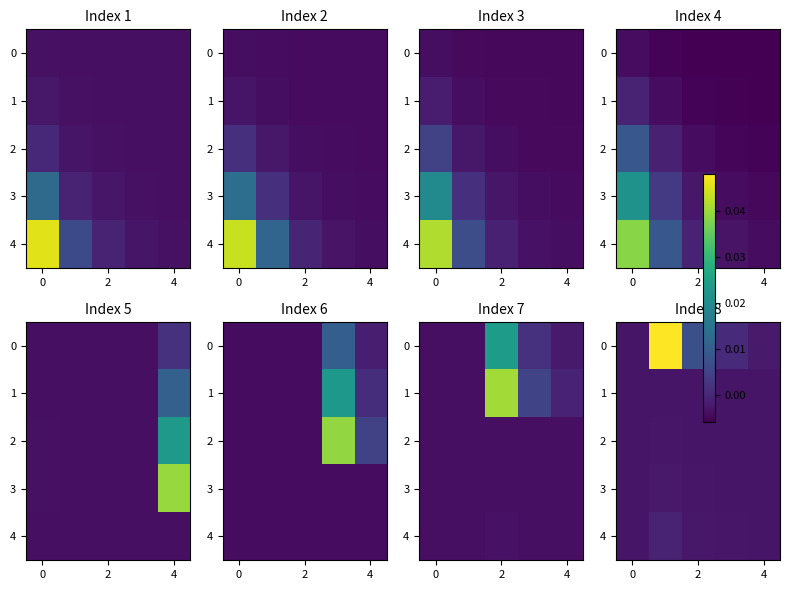

How many negative values does the 0 series have?

2